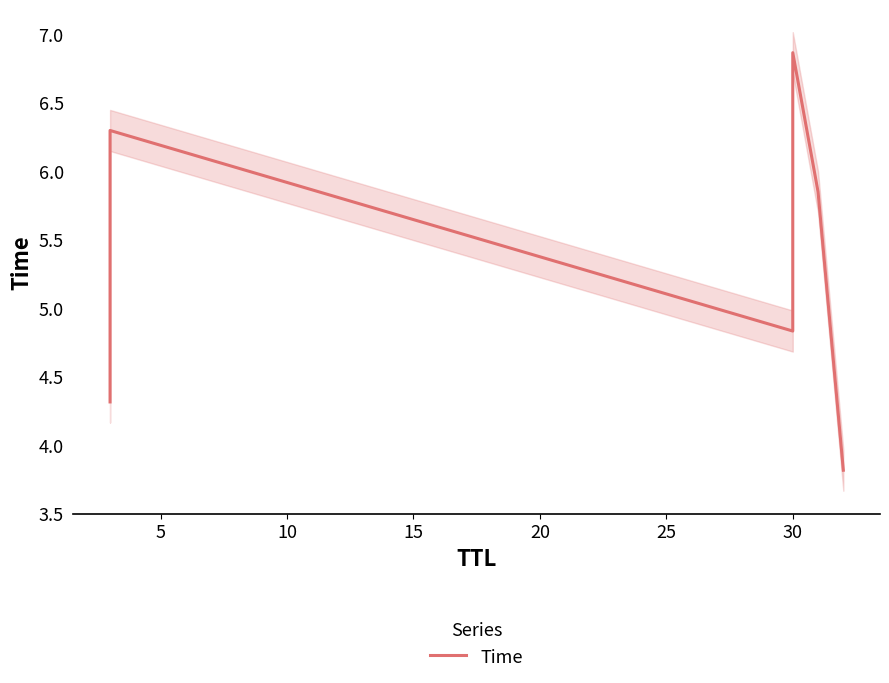

Reading left to right, extract all data points from this chart.

4.3	6.3	4.8	6.9	5.8	3.8